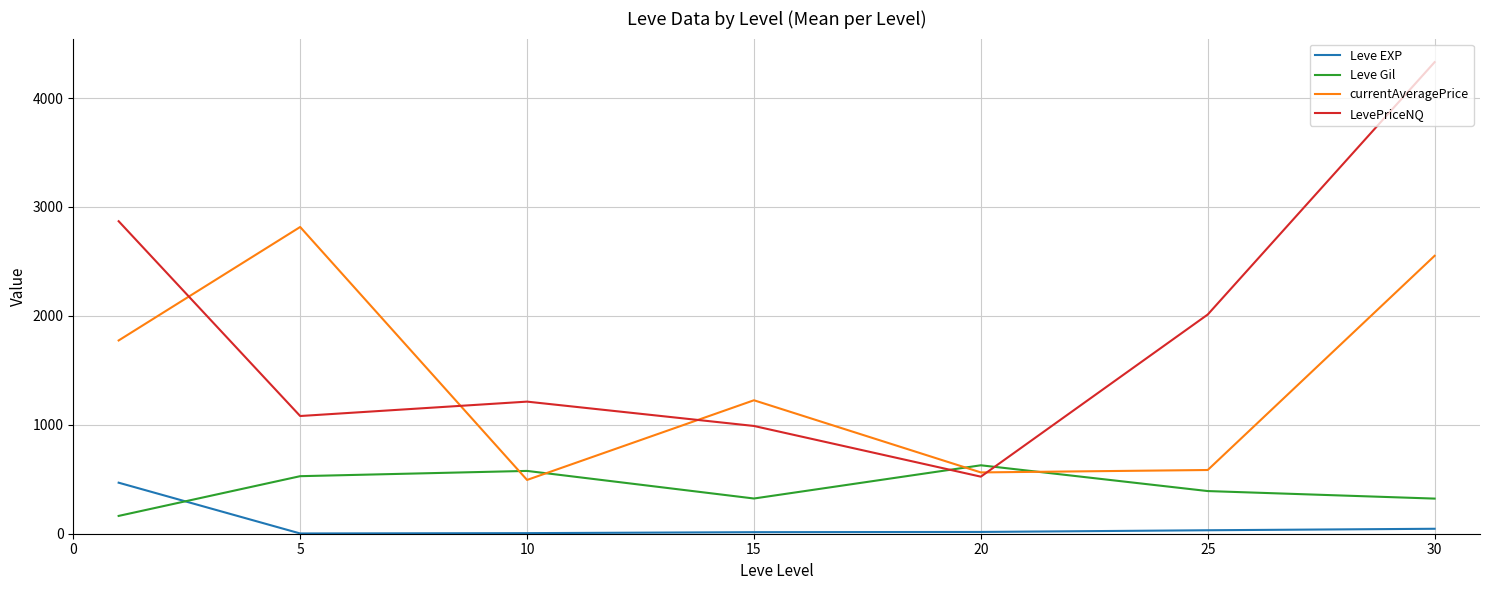

What is the lowest value of the currentAveragePrice series?

493.8